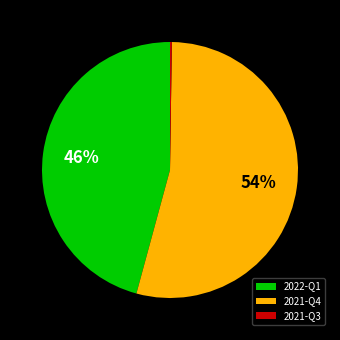

The 2022-Q1 slice represents 57% of the pie. True or false?

False